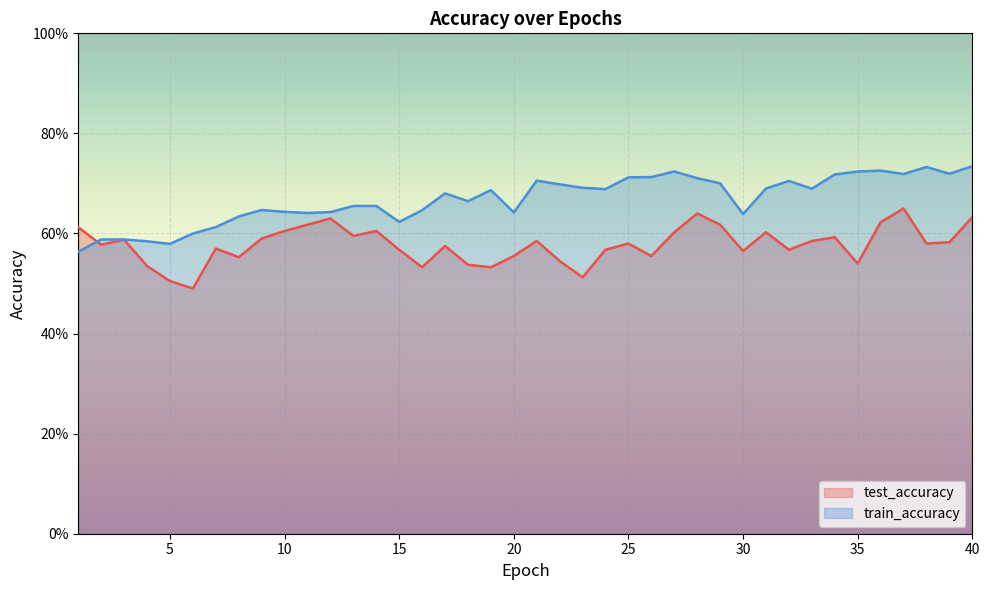

What are all the series names shown in the legend?

test_accuracy, train_accuracy